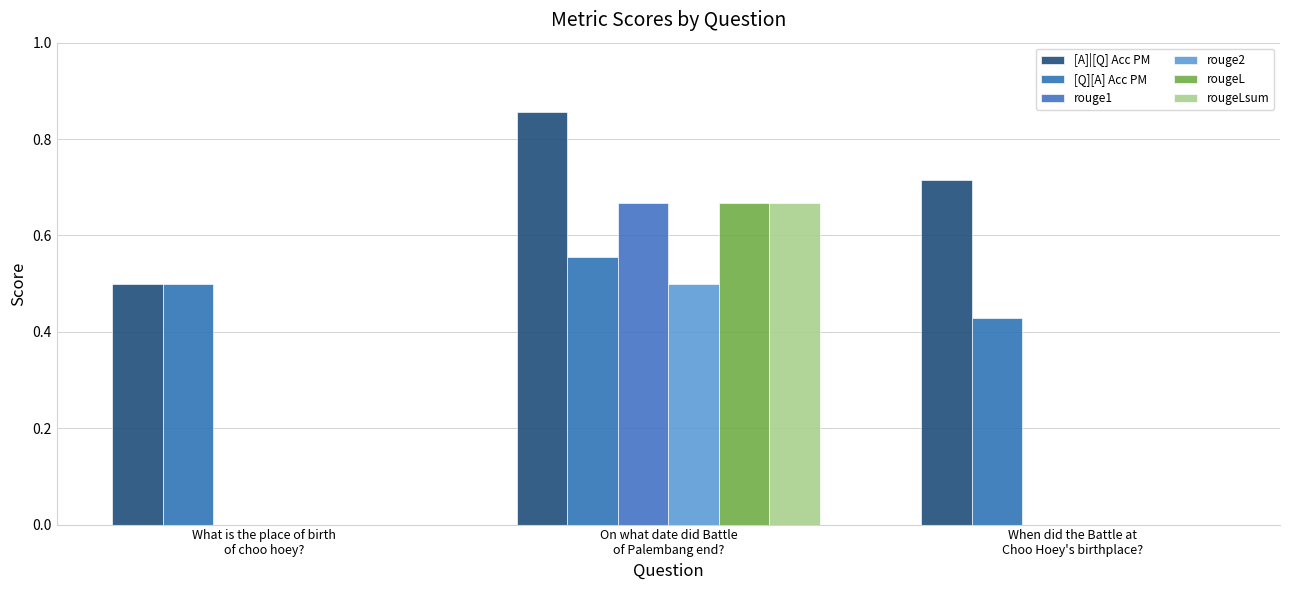

Is it true that rouge2 equals 0.0 at When did the Battle at
Choo Hoey's birthplace??

True